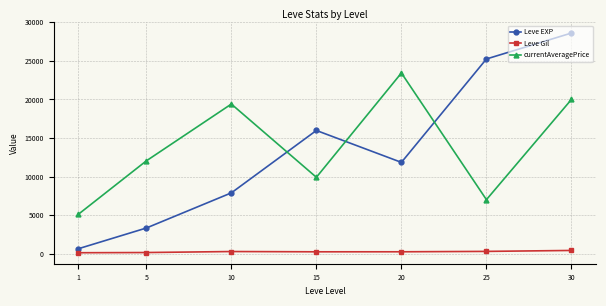

At which label is Leve EXP closest to 14622?

15